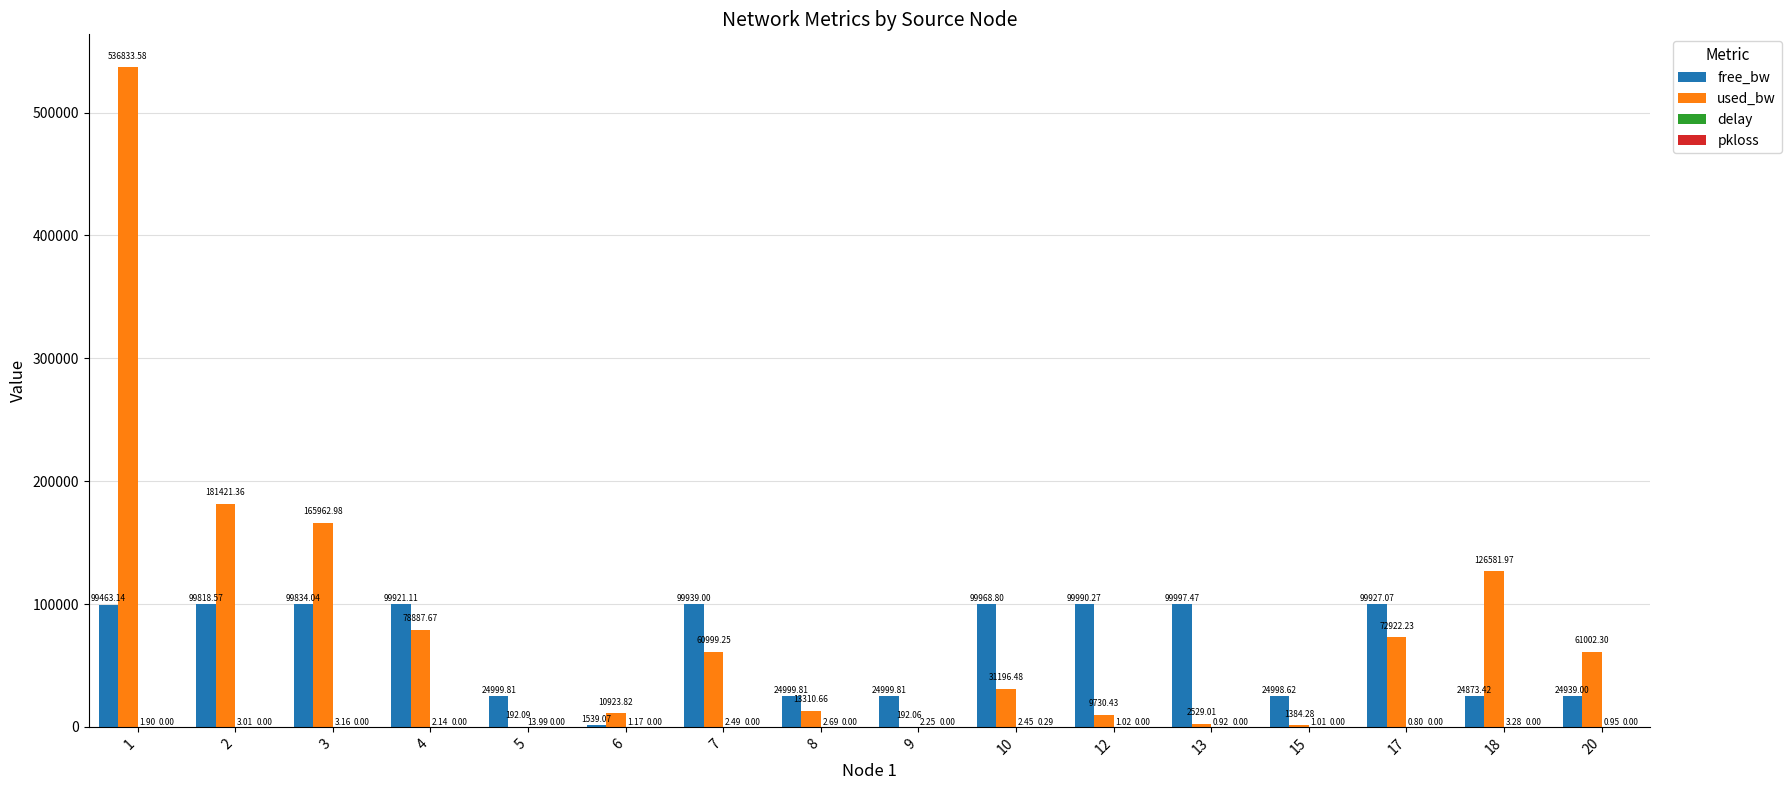

Between 5 and 10, which series saw the biggest shift?

free_bw